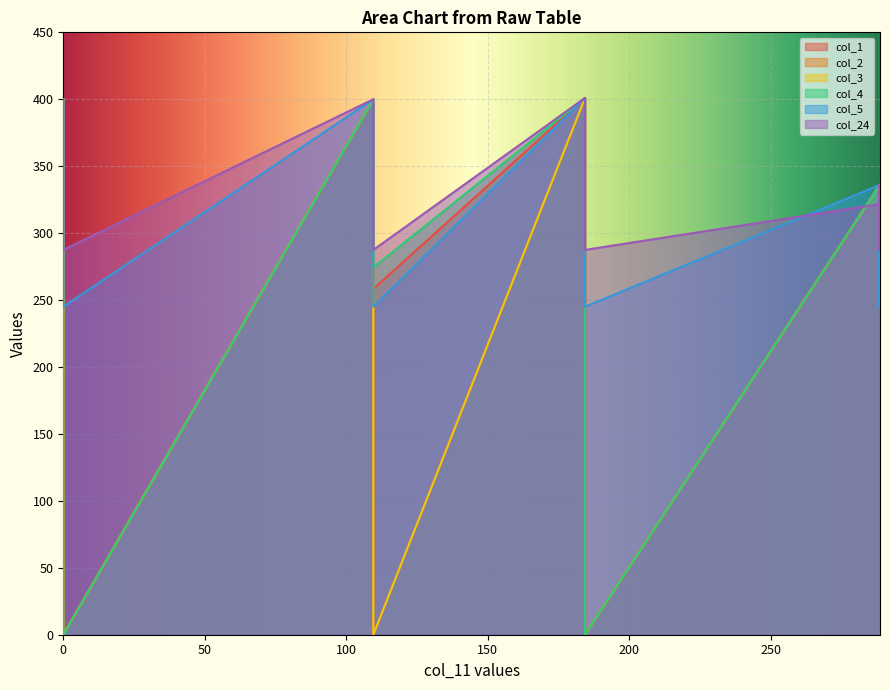

True or false: col_2 and col_24 intersect in this chart.

True